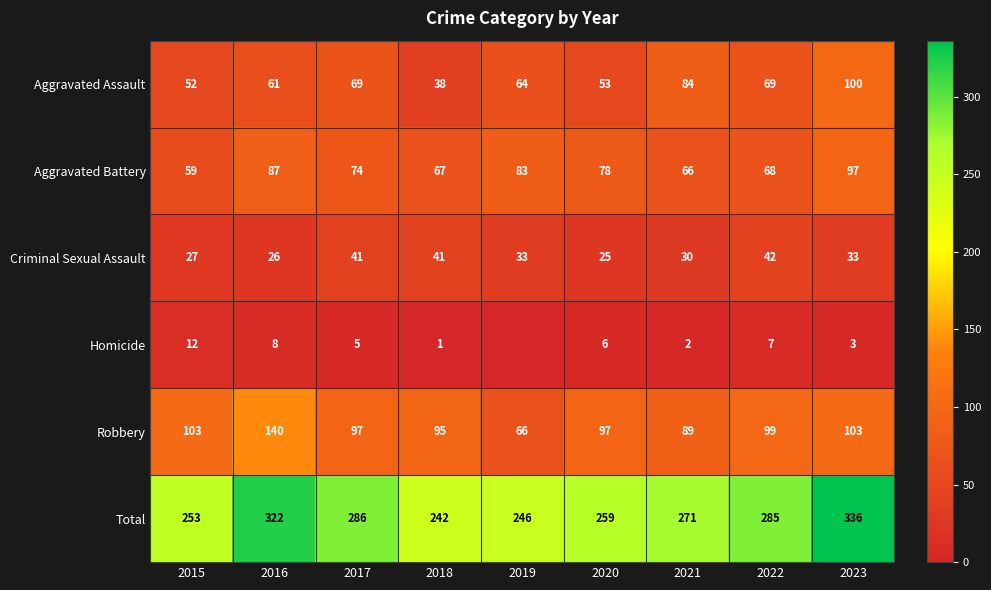

True or false: Criminal Sexual Assault has a value of 6 at 2021.

False